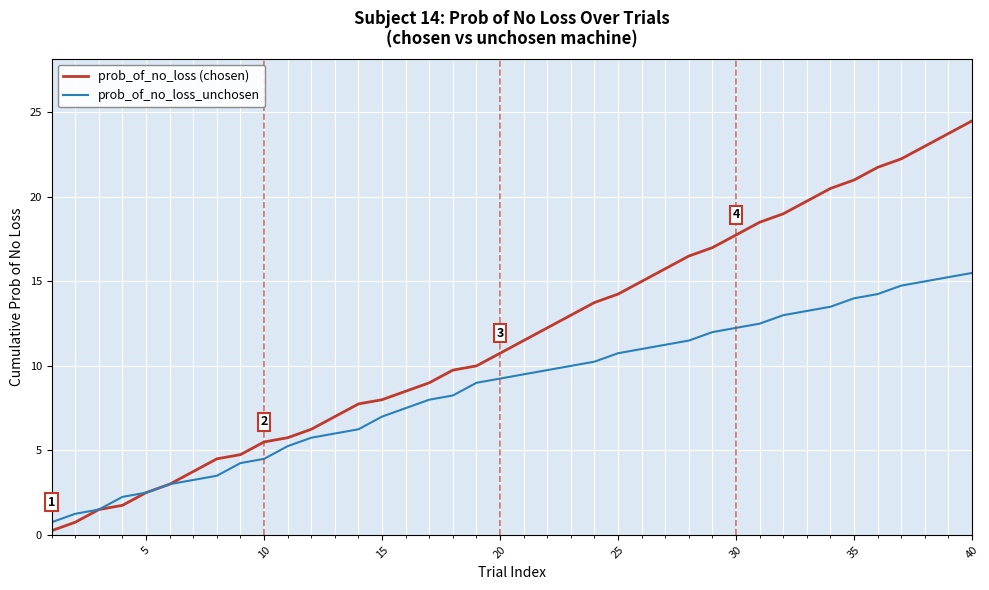

Which series has the largest total across all categories?

prob_of_no_loss (chosen)